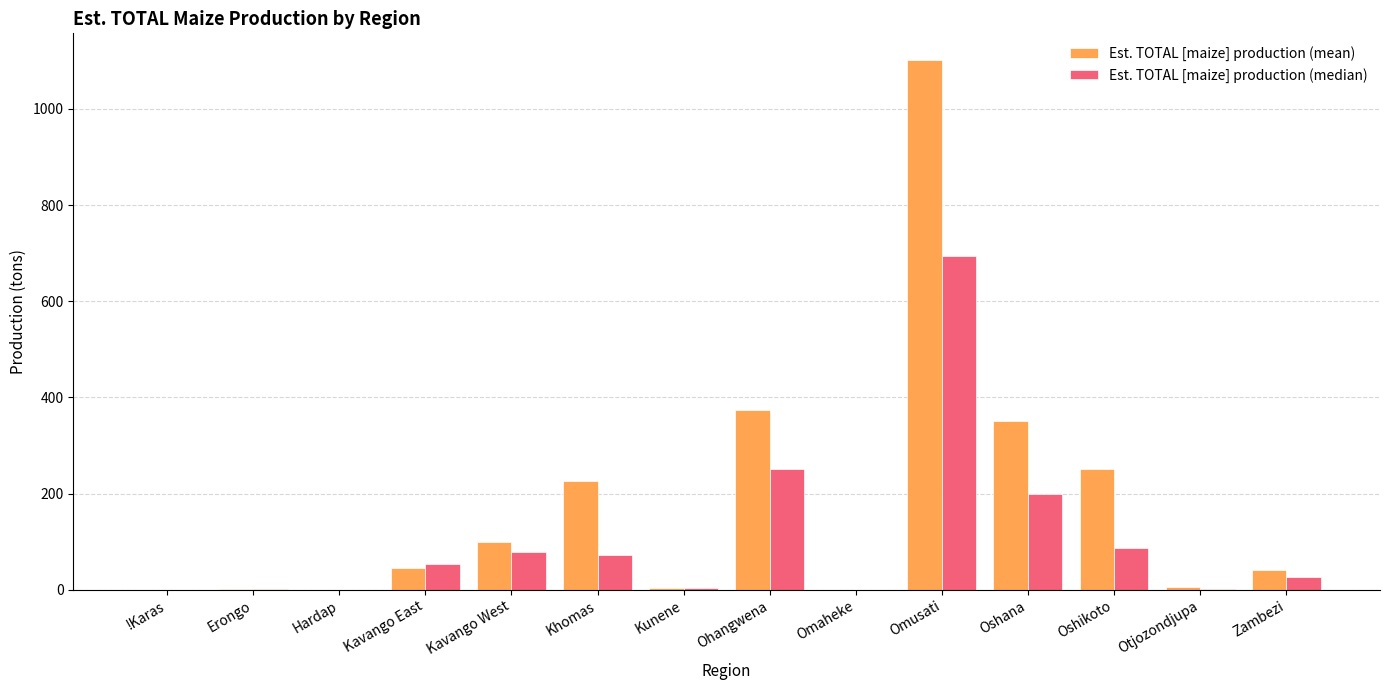

Which series has the largest total across all categories?

Est. TOTAL [maize] production (mean)